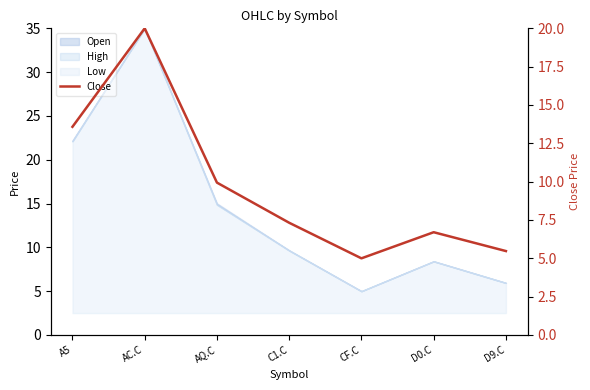

Approximately how many times larger is the value at CF.C compared to A5?

0.4